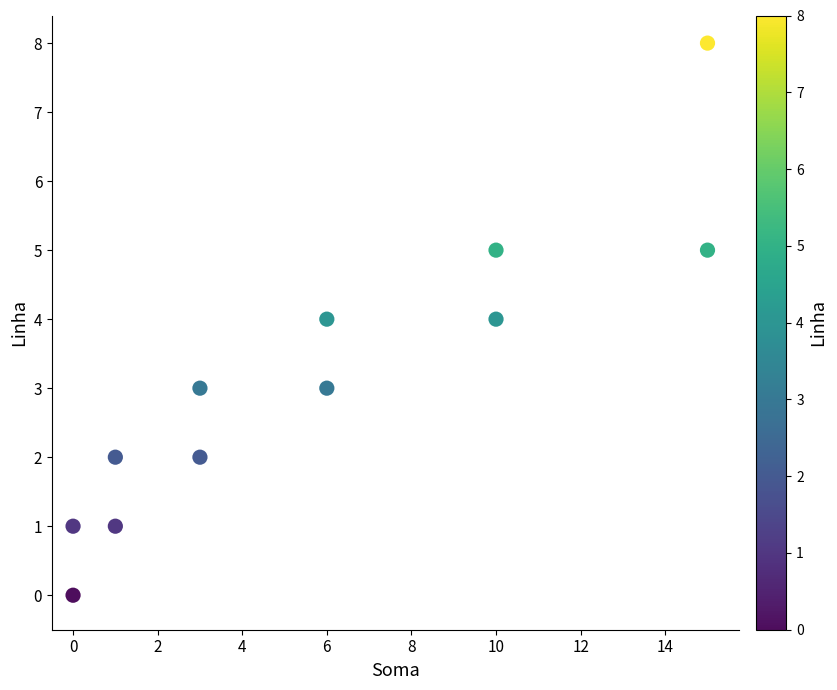

What is the range of Y values (max minus min)?

8